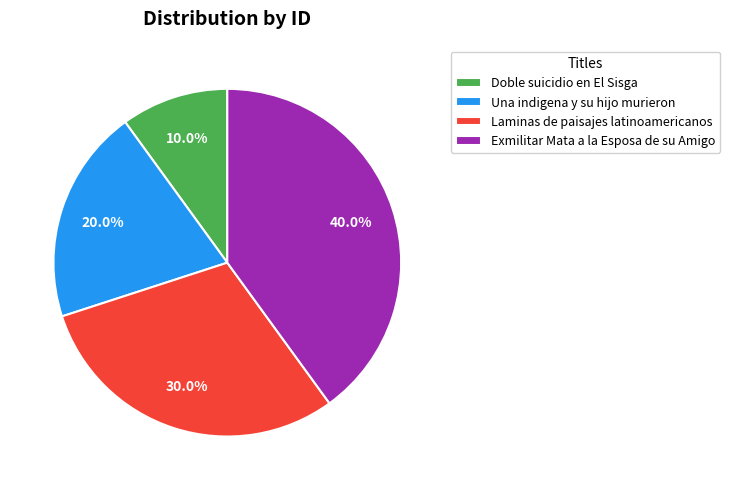

Which has a higher value, Laminas de paisajes latinoamericanos or Una indigena y su hijo murieron?

Laminas de paisajes latinoamericanos